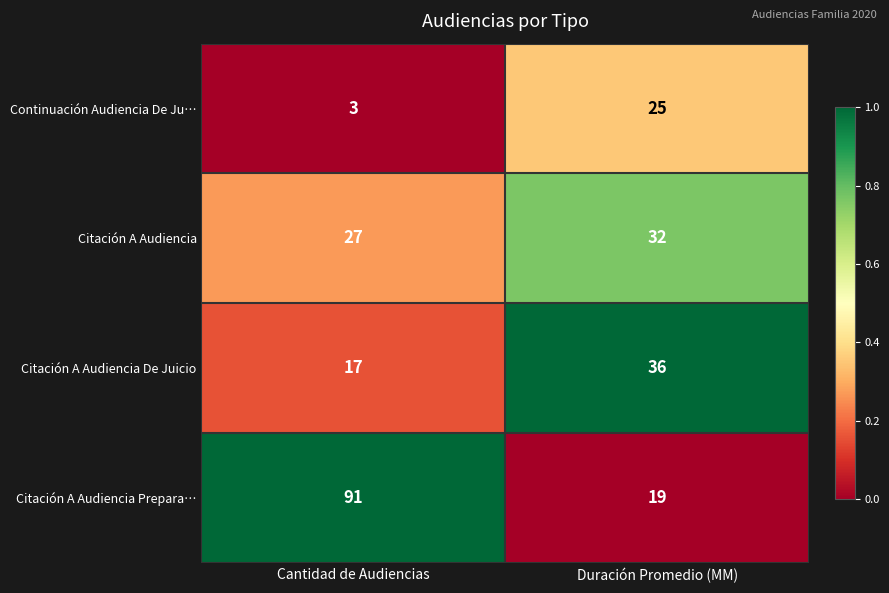

The Citación A Audiencia series shows 27 at Cantidad de Audiencias. True or false?

True